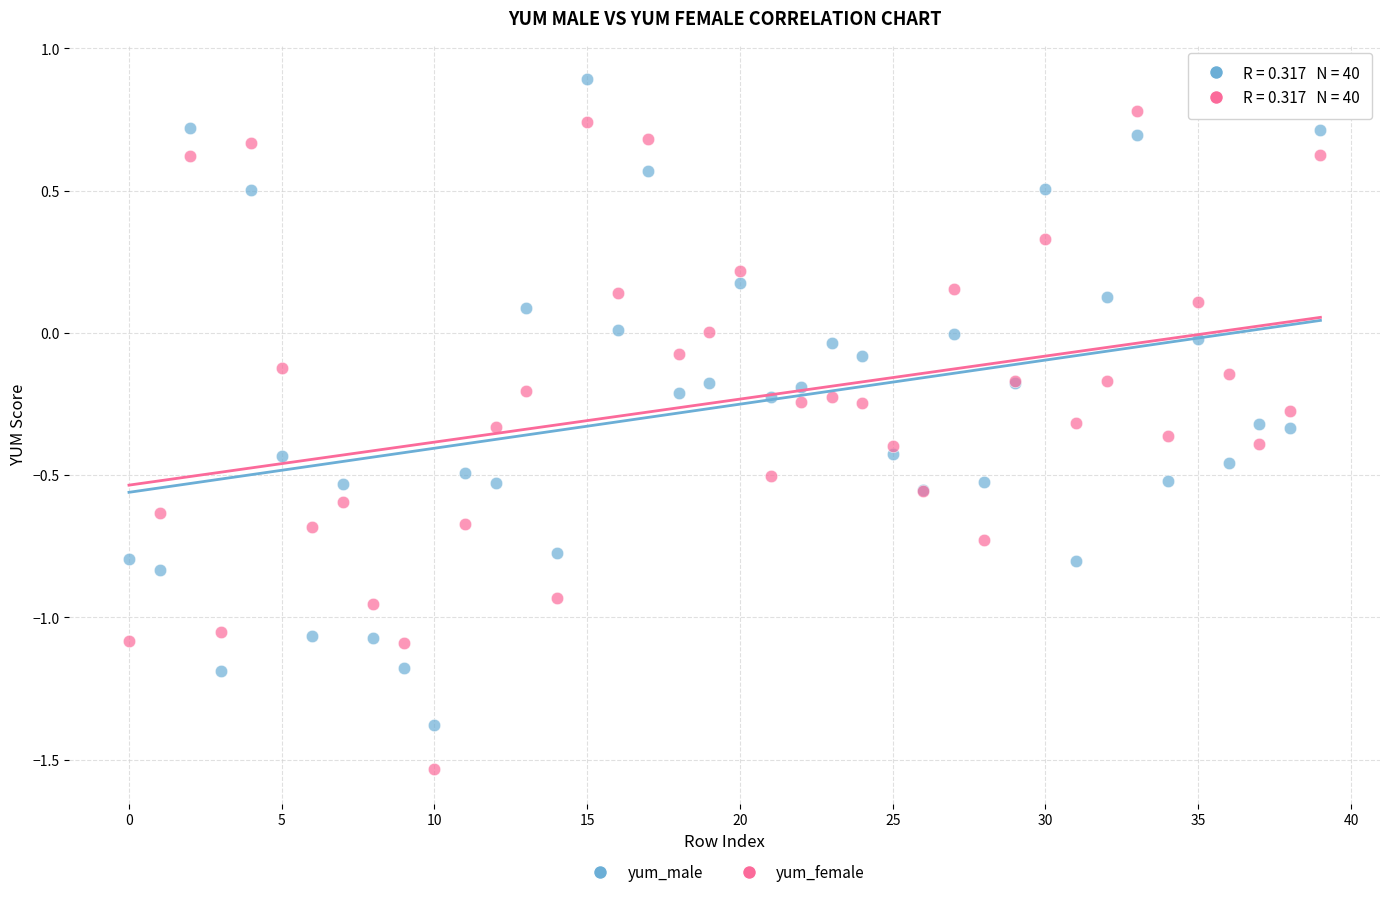

What are all the series names shown in the legend?

yum_male, yum_female